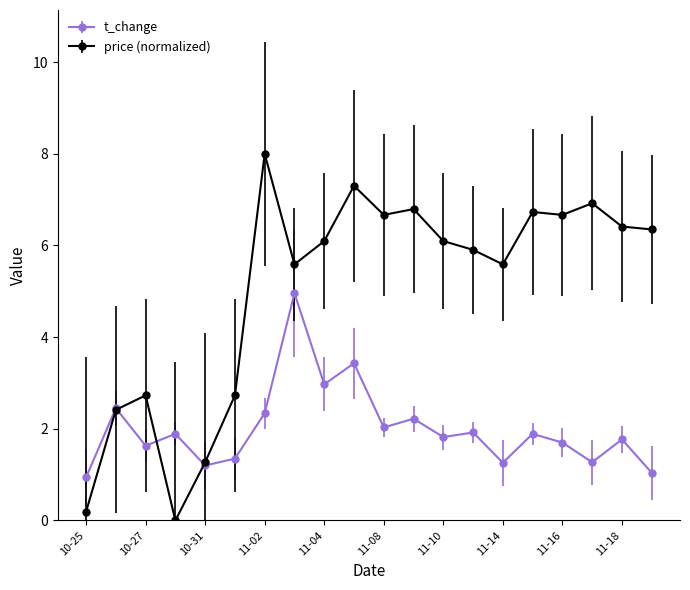

Rank the series by their maximum value, from highest to lowest.

price (normalized), t_change